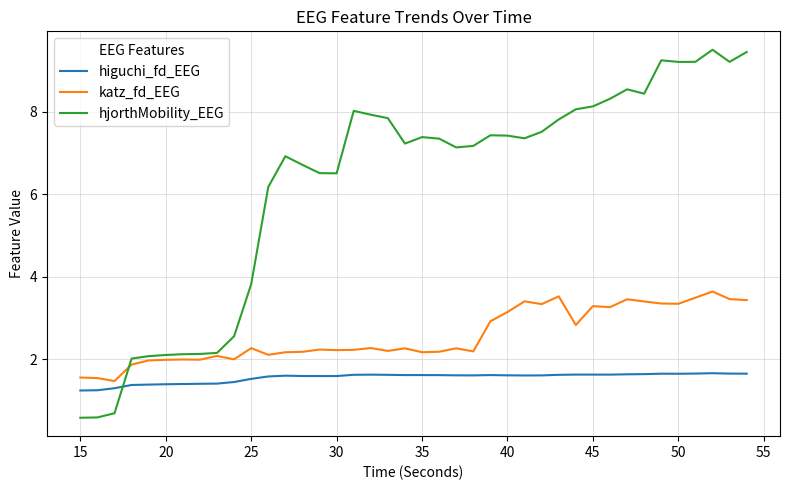

Rank the series by their maximum value, from lowest to highest.

higuchi_fd_EEG, katz_fd_EEG, hjorthMobility_EEG